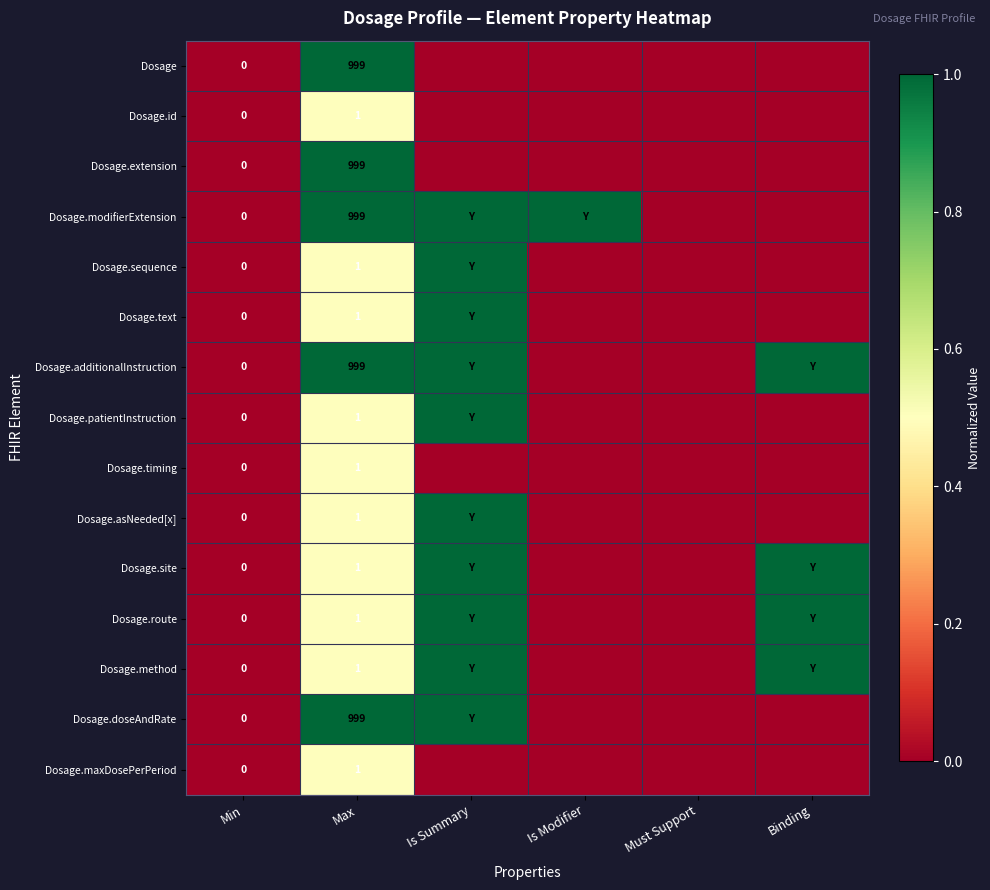

Is the value of Dosage.site at Min greater than the value of Dosage.id at Max?

No